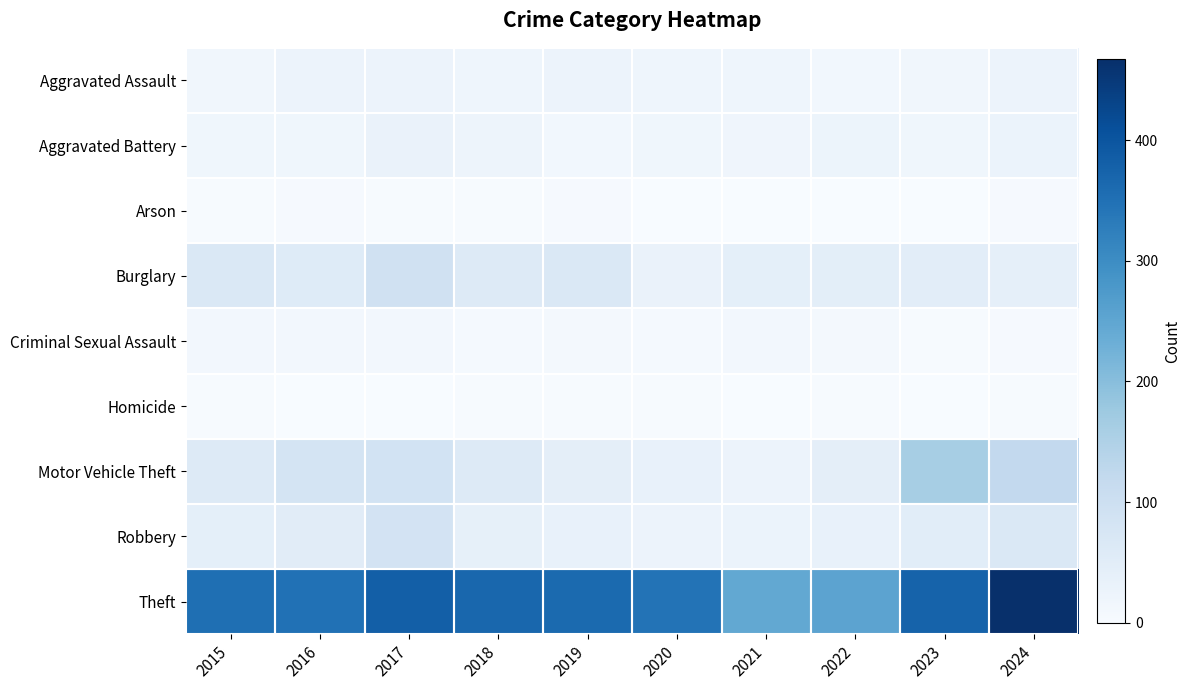

How many distinct data groups are displayed?

9